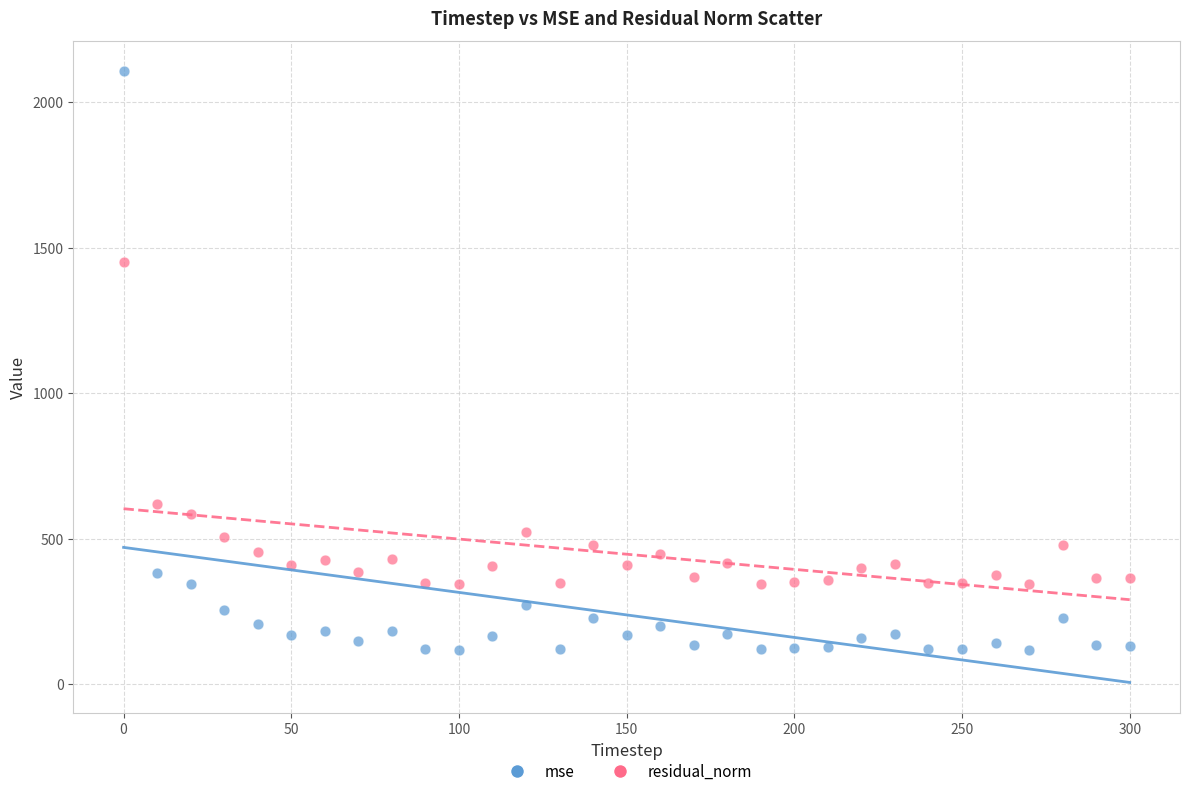

What are all the series names shown in the legend?

mse, residual_norm